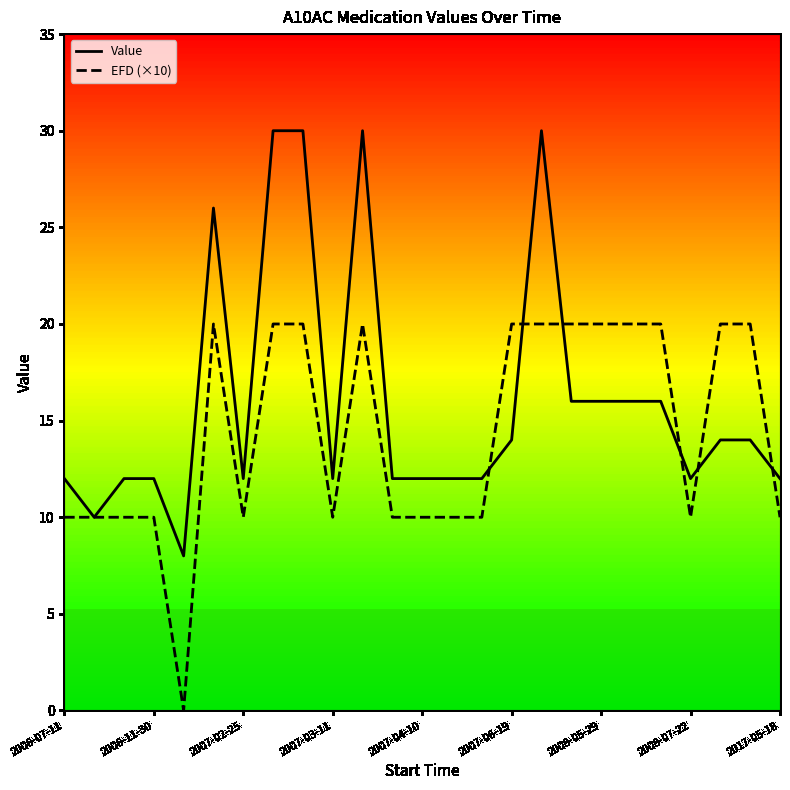

At 2017-05-18, list the series in order from largest to smallest.

Value, EFD (×10)